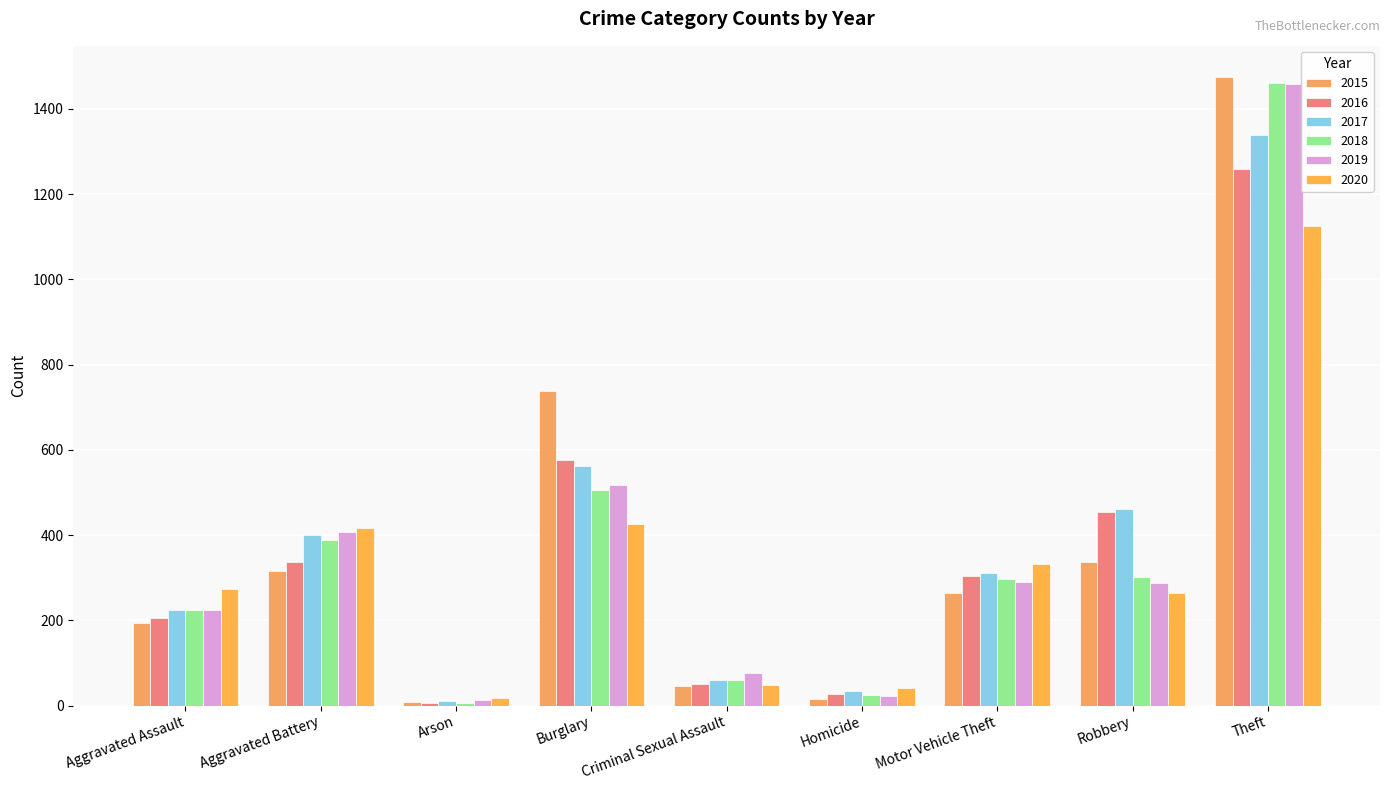

What position from the left is Robbery?

8